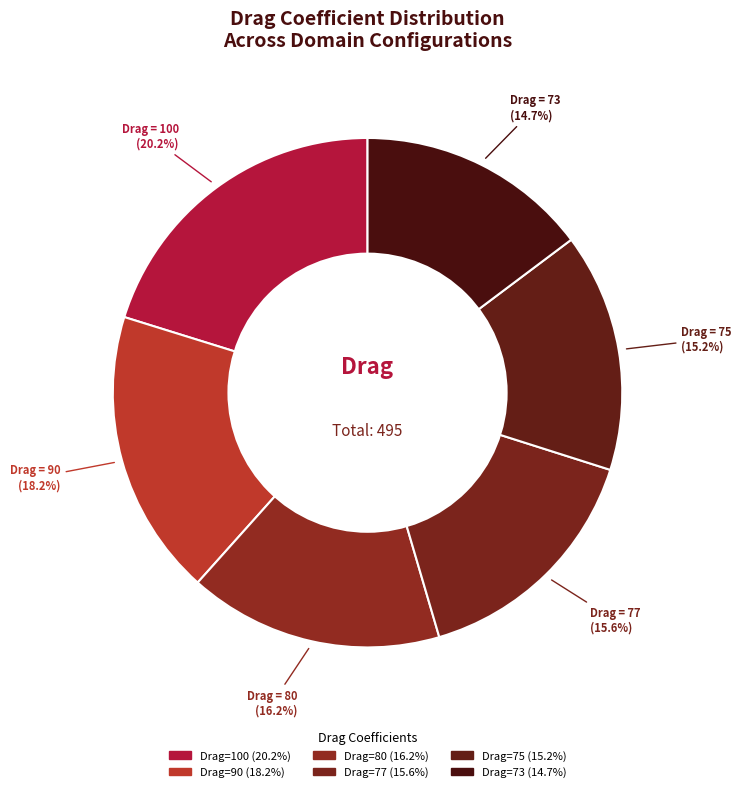

How many slices are in this pie chart?

6